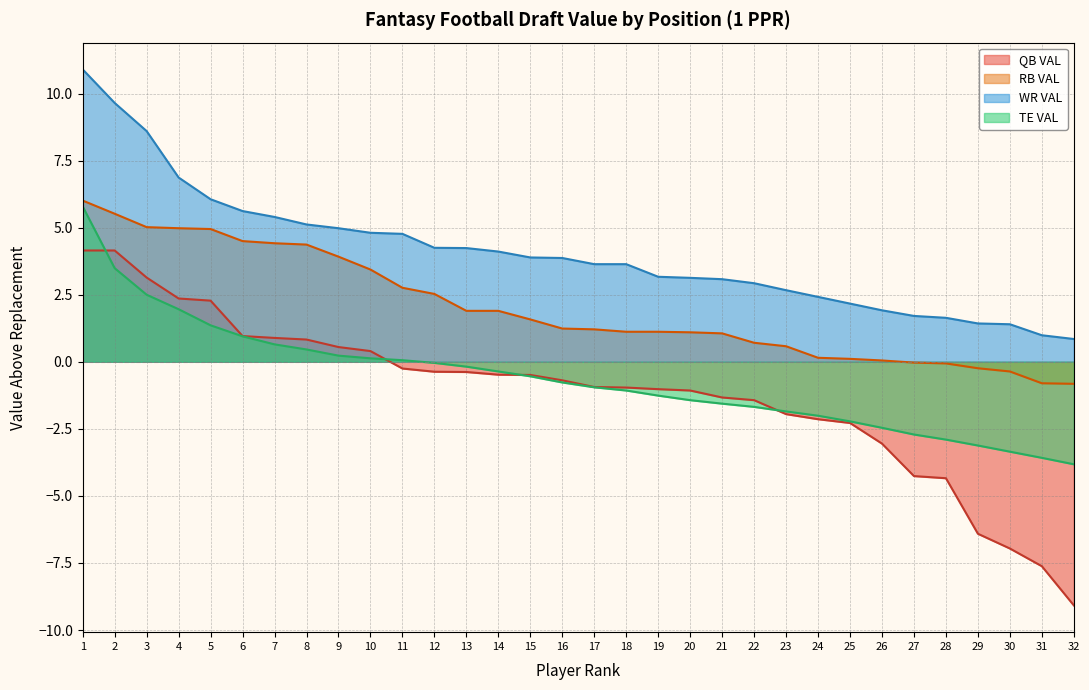

True or false: RB VAL and TE VAL intersect in this chart.

False